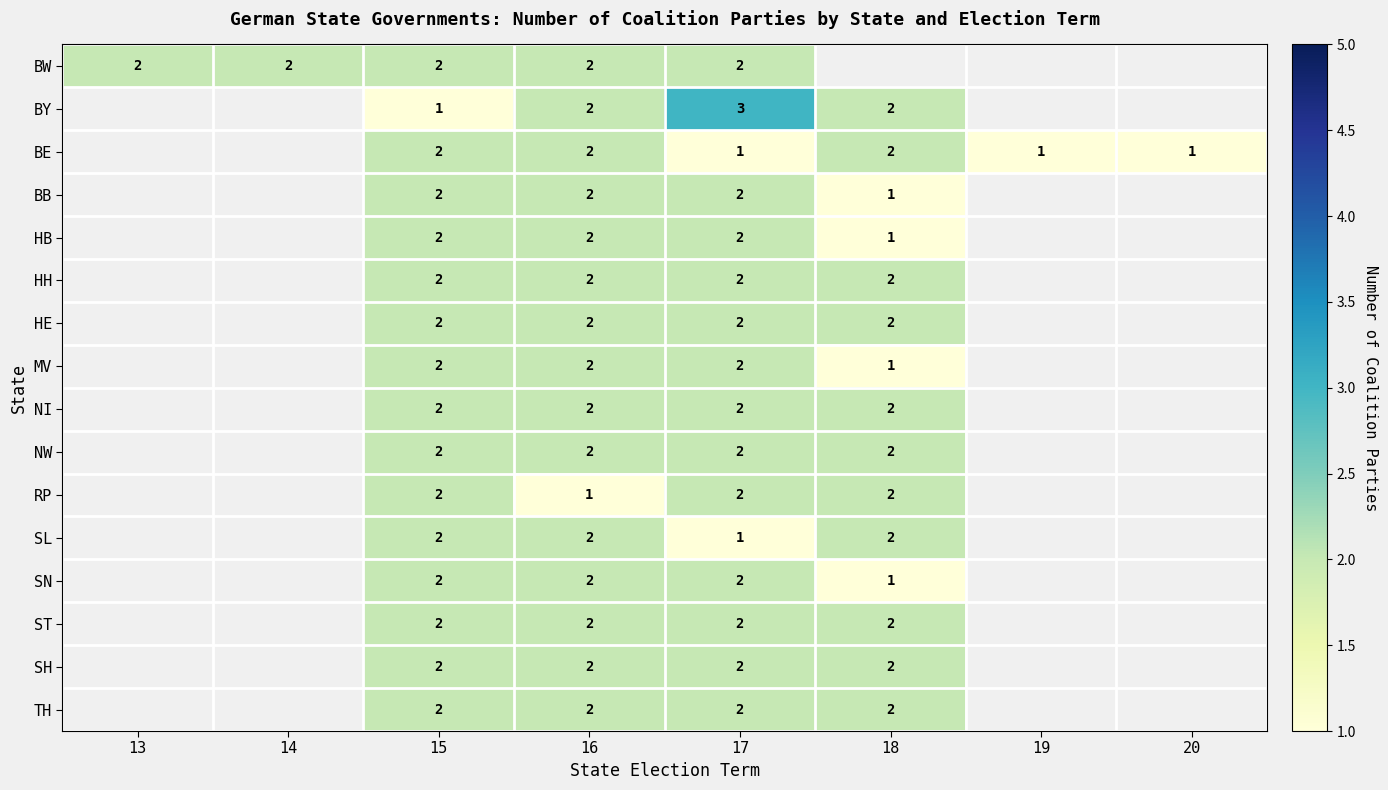

What is the total value across all series at 17?

31